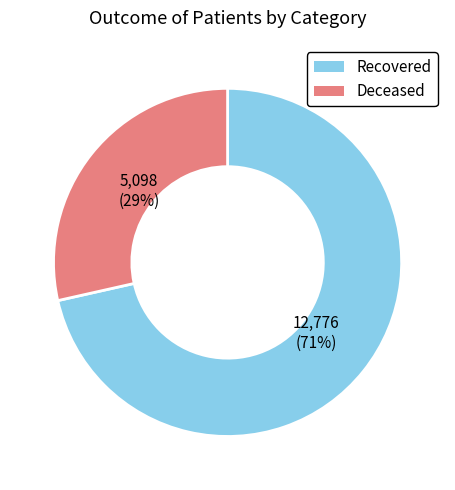

What percentage is the Deceased slice, to the nearest percent?

29%